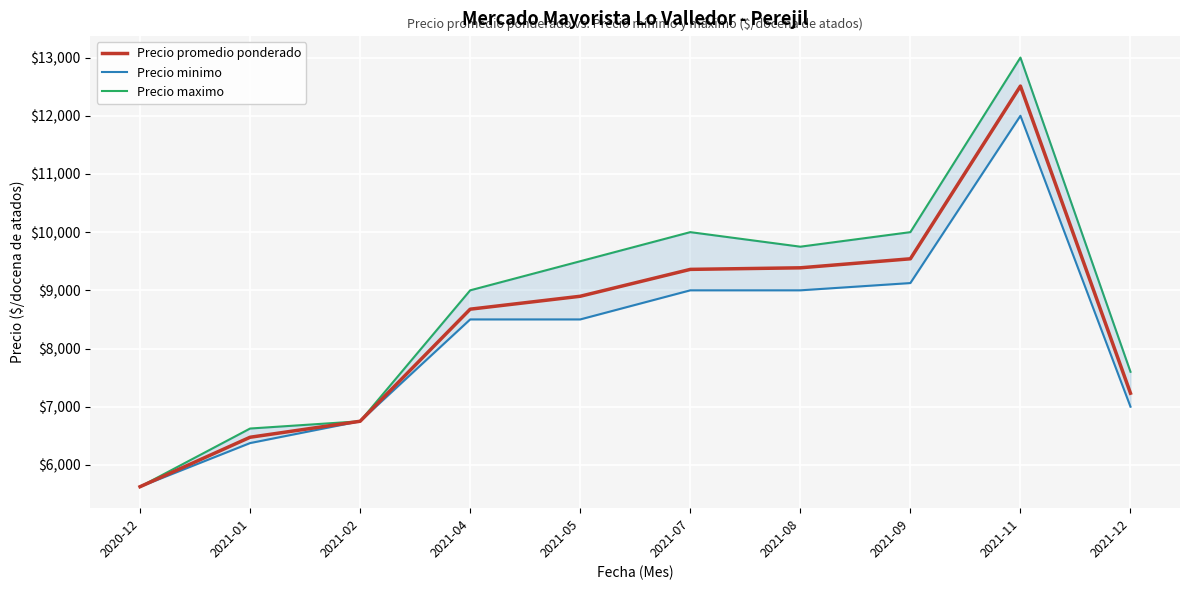

How many lines are shown in the chart?

3